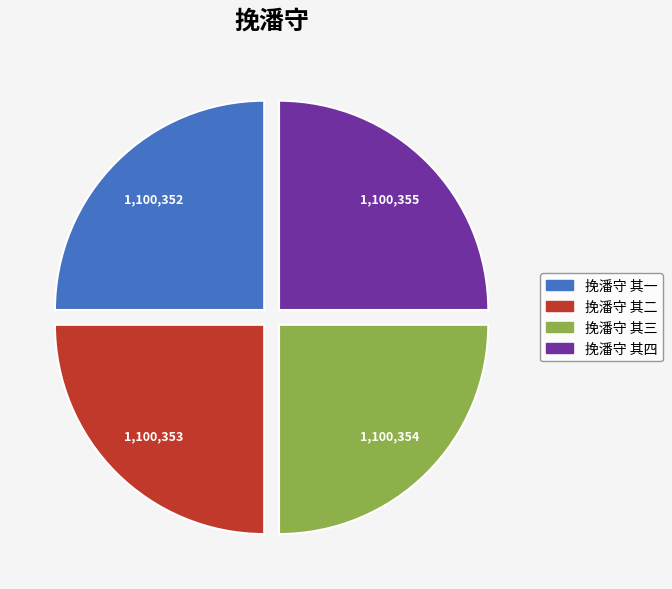

True or false: 挽潘守 其二 accounts for 36% of the total.

False